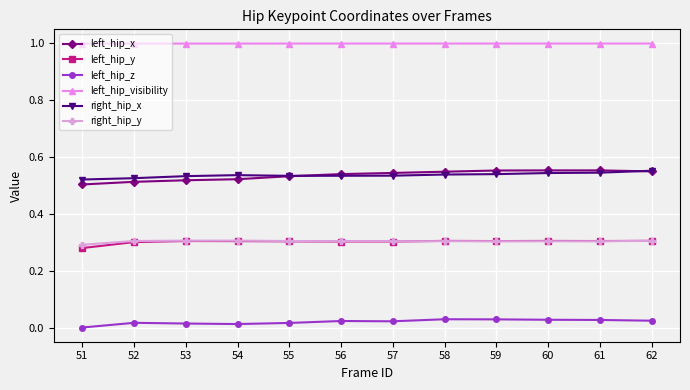

What are all the series names shown in the legend?

left_hip_x, left_hip_y, left_hip_z, left_hip_visibility, right_hip_x, right_hip_y